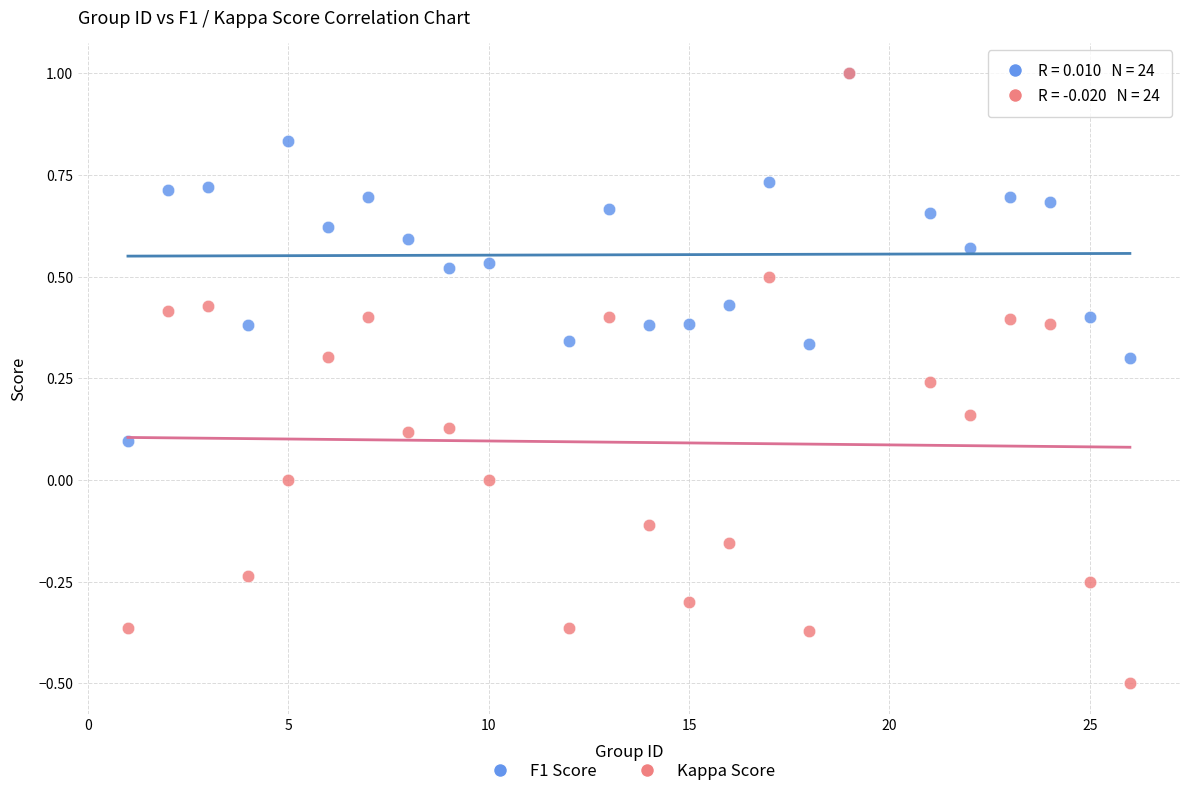

What are all the series names shown in the legend?

F1 Score, Kappa Score